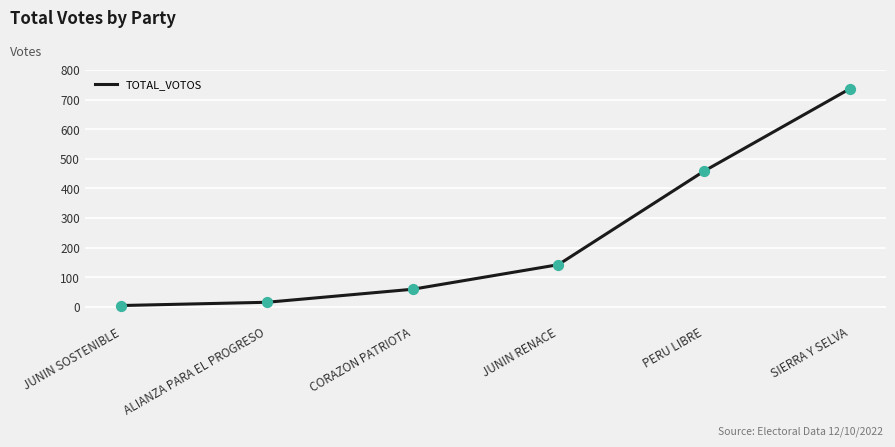

Between ALIANZA PARA EL PROGRESO and JUNIN RENACE, which is larger?

JUNIN RENACE